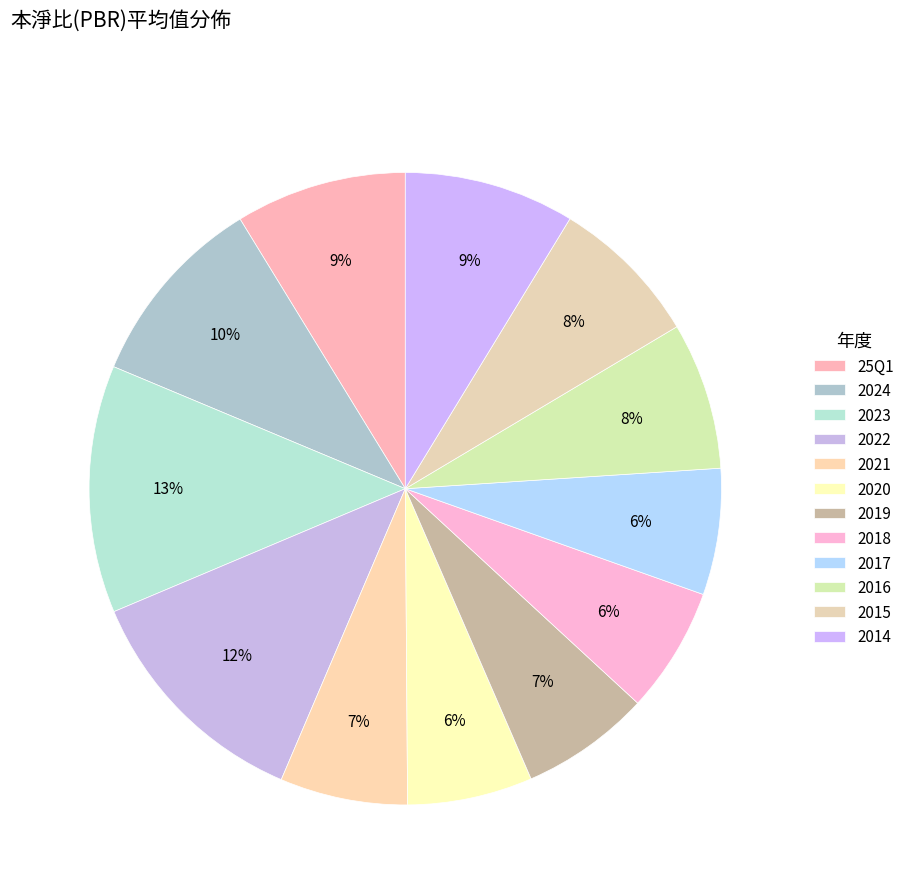

What is the change in value from 2024 to 2023?

+0.8